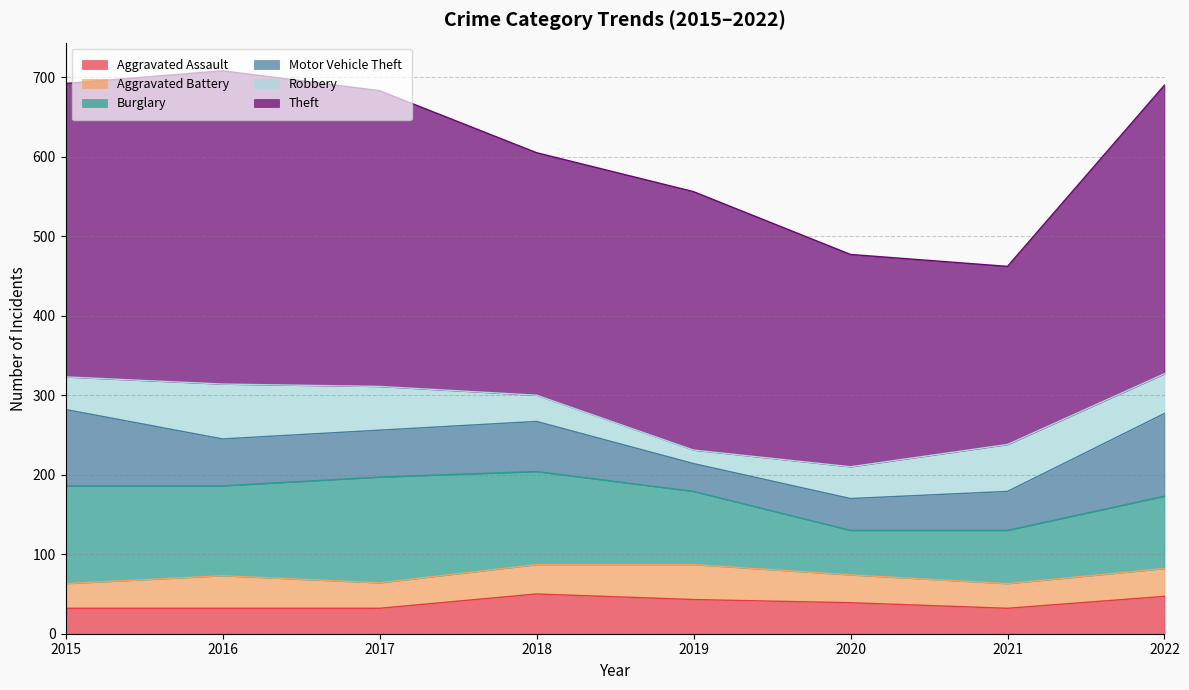

Does the chart display data point markers on the line(s)?

No